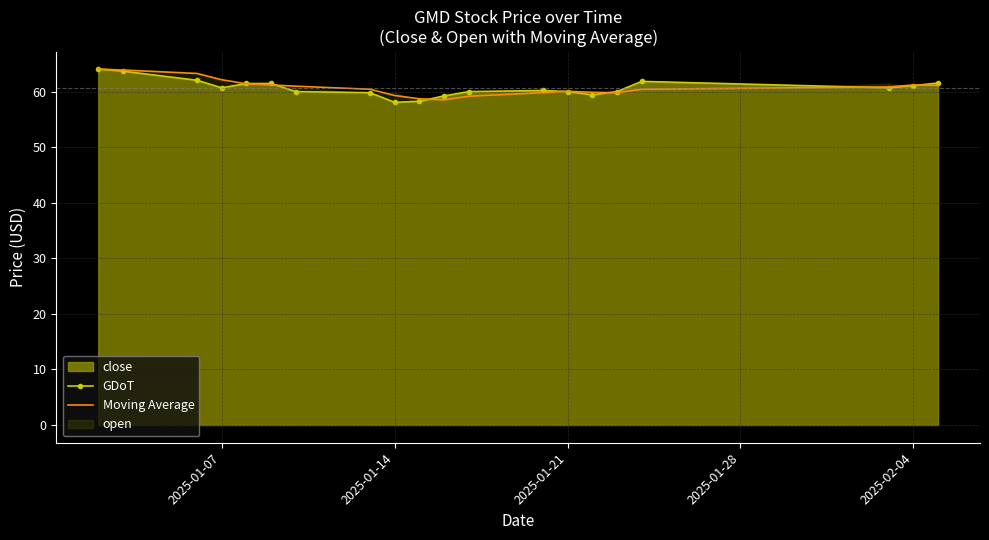

What is the difference between the maximum and minimum values in the Moving Average series?

5.5